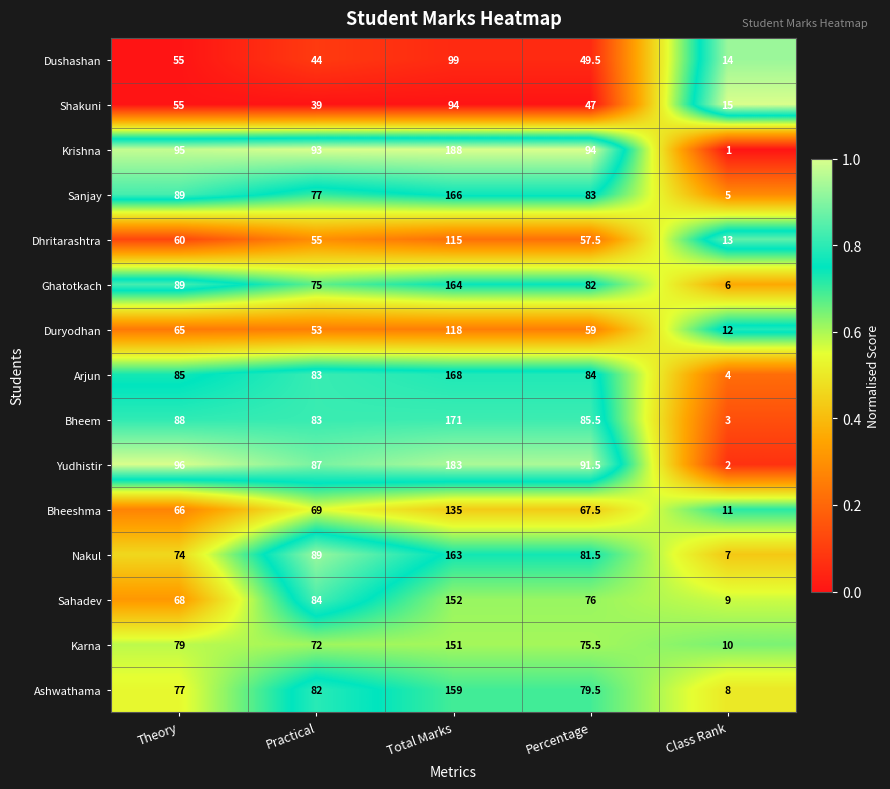

At Class Rank, list the series in order from largest to smallest.

Shakuni, Dushashan, Dhritarashtra, Duryodhan, Bheeshma, Karna, Sahadev, Ashwathama, Nakul, Ghatotkach, Sanjay, Arjun, Bheem, Yudhistir, Krishna